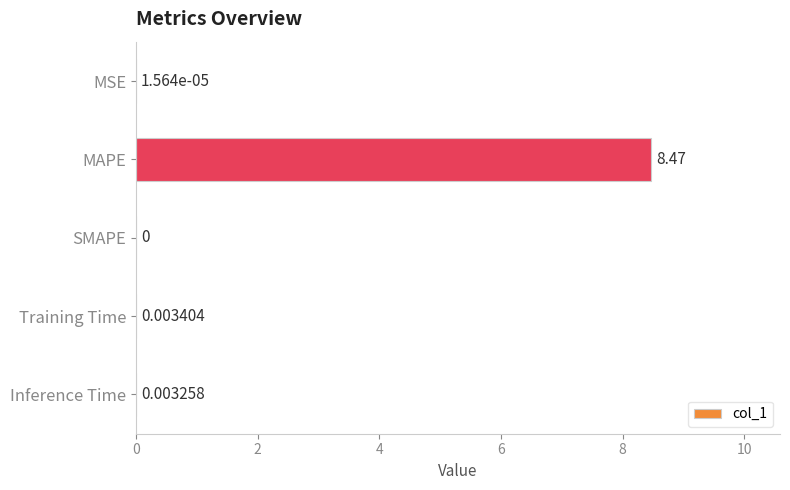

Which has a higher value, SMAPE or MSE?

MSE